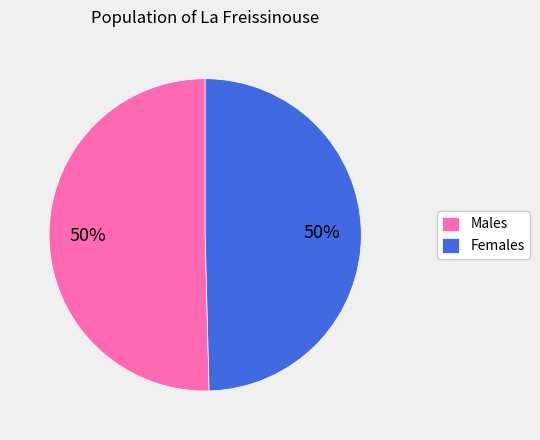

Is the sum of Females and Males greater than half?

Yes